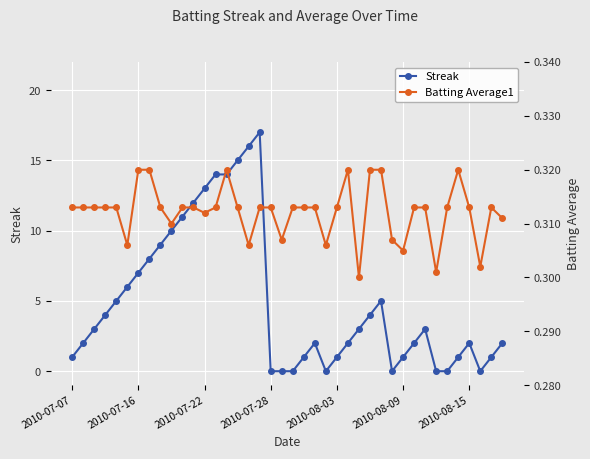

What is the difference between the second highest and minimum values in the Streak series?

16